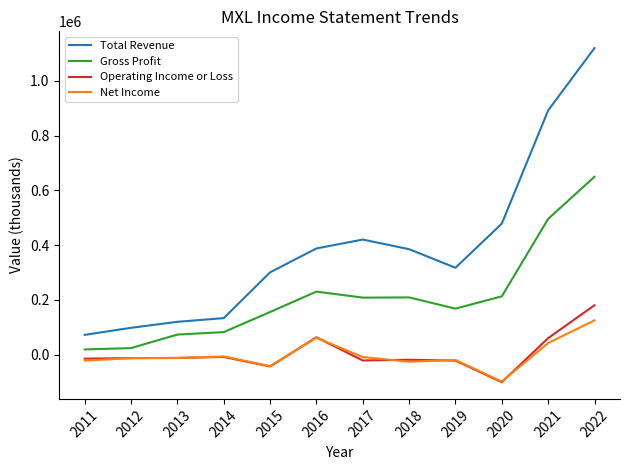

Is the value of Net Income at 2019 greater than the value of Total Revenue at 2012?

No